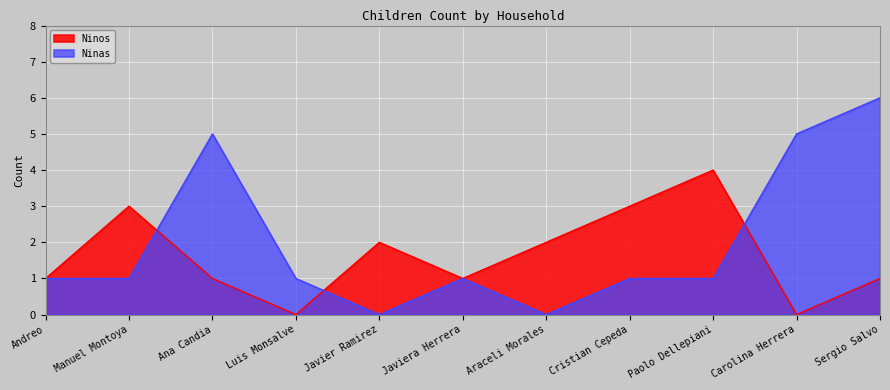

How many data points in Ninos are above 1?

5